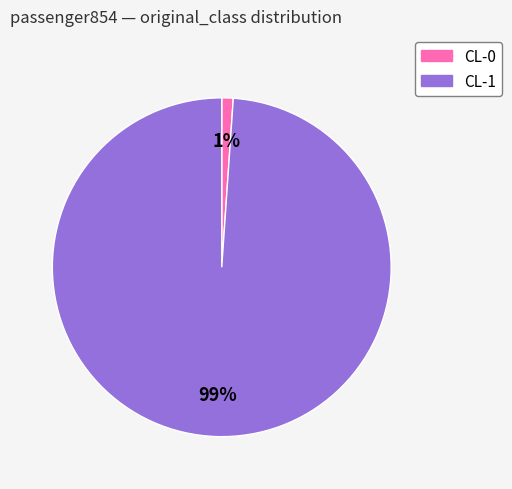

To the nearest percent, what is the difference between the CL-0 and CL-1 slice percentages?

98%